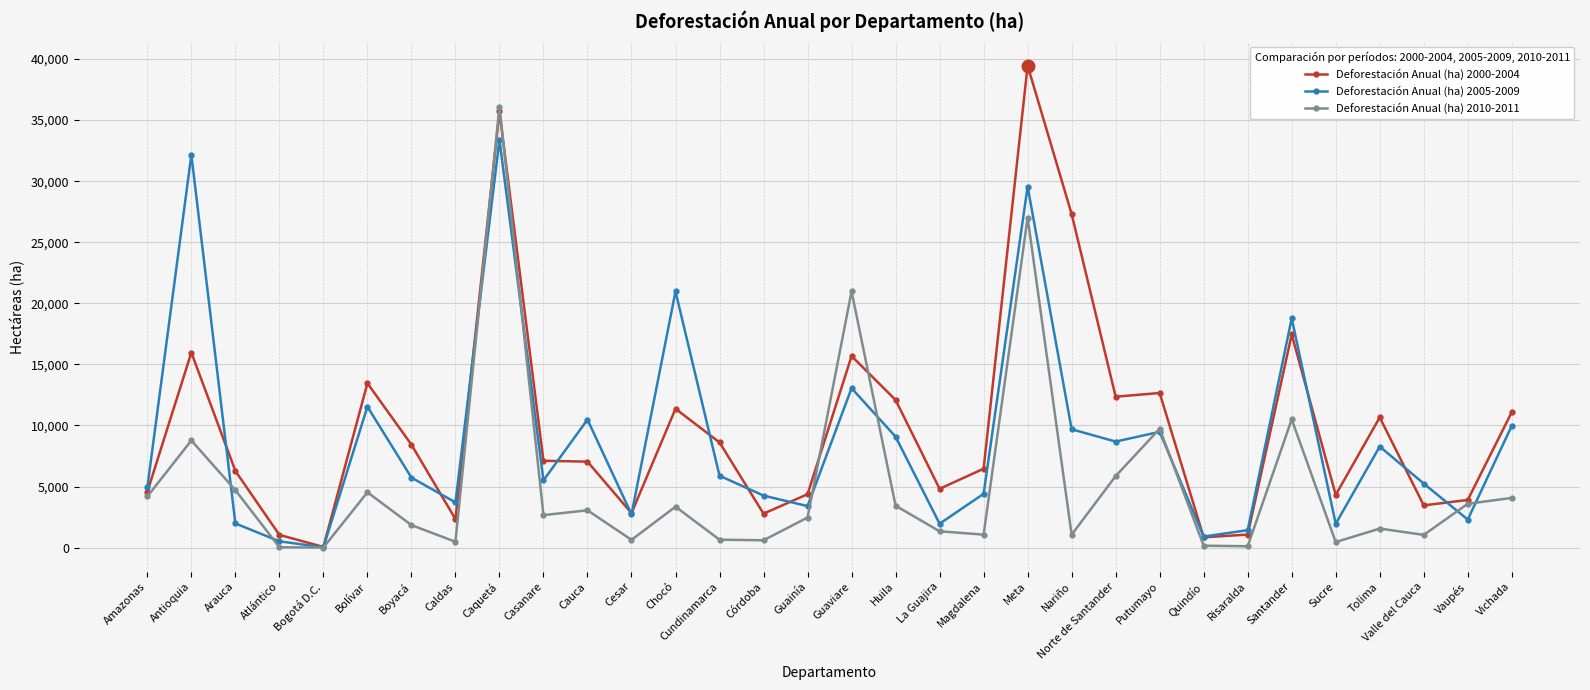

True or false: Deforestación Anual (ha) 2000-2004 and Deforestación Anual (ha) 2005-2009 intersect in this chart.

True